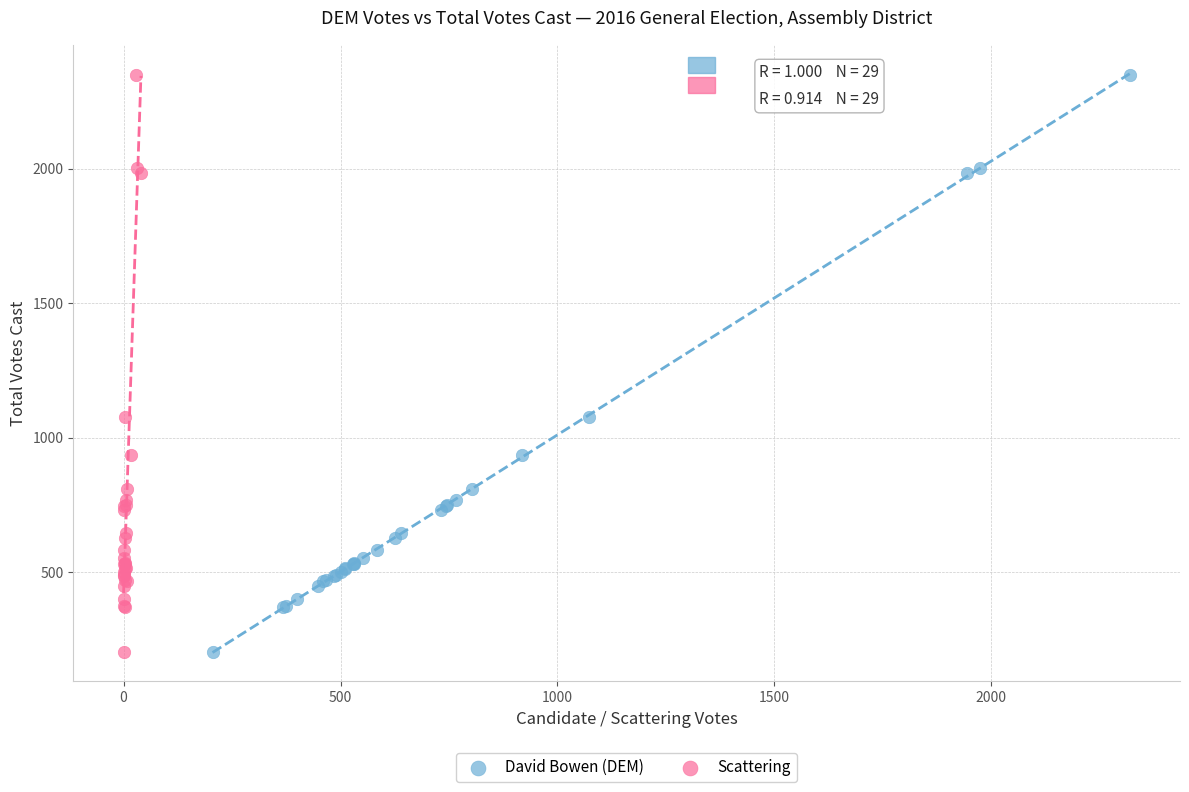

What are all the series names shown in the legend?

David Bowen (DEM), Scattering